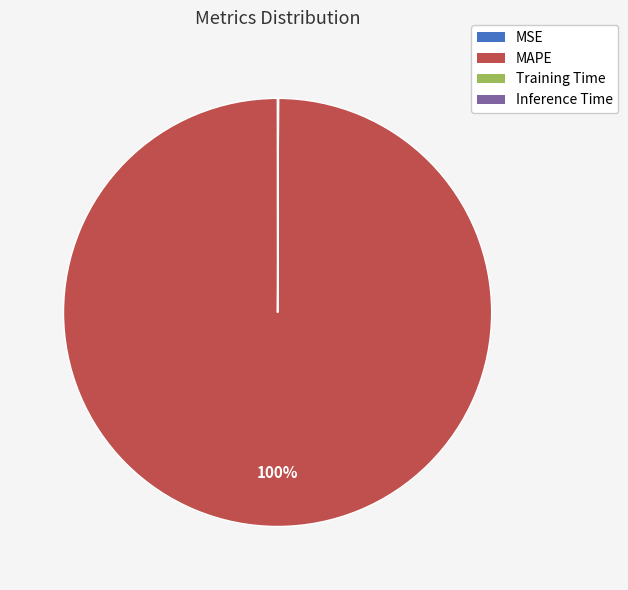

The MAPE slice represents 95% of the pie. True or false?

False